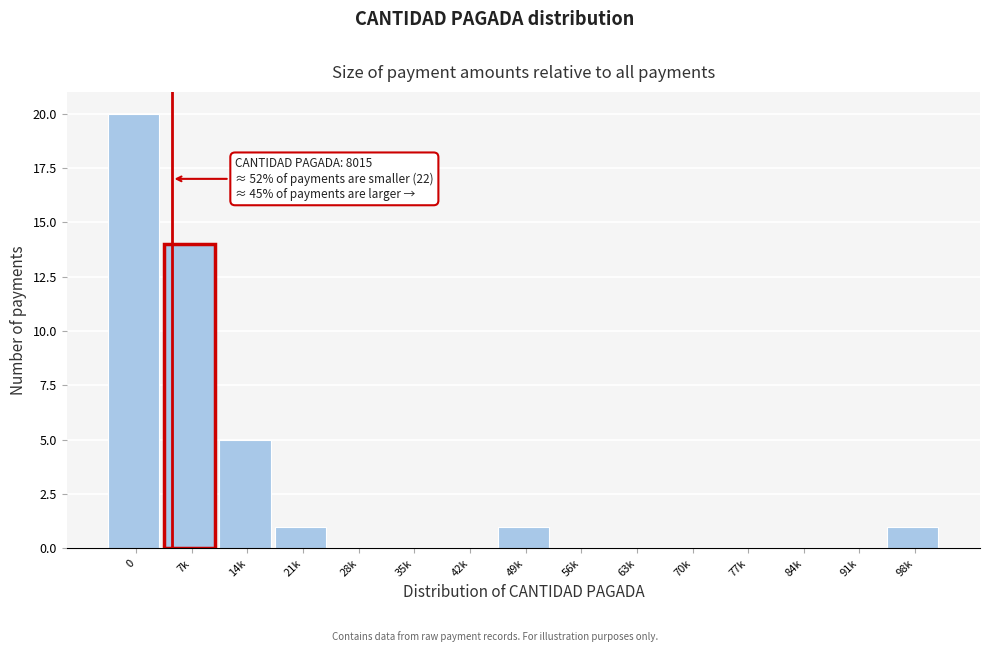

Reading left to right, extract all data points from this chart.

0=20	7k=14	14k=5	21k=1	28k=0	35k=0	42k=0	49k=1	56k=0	63k=0	70k=0	77k=0	84k=0	91k=0	98k=1